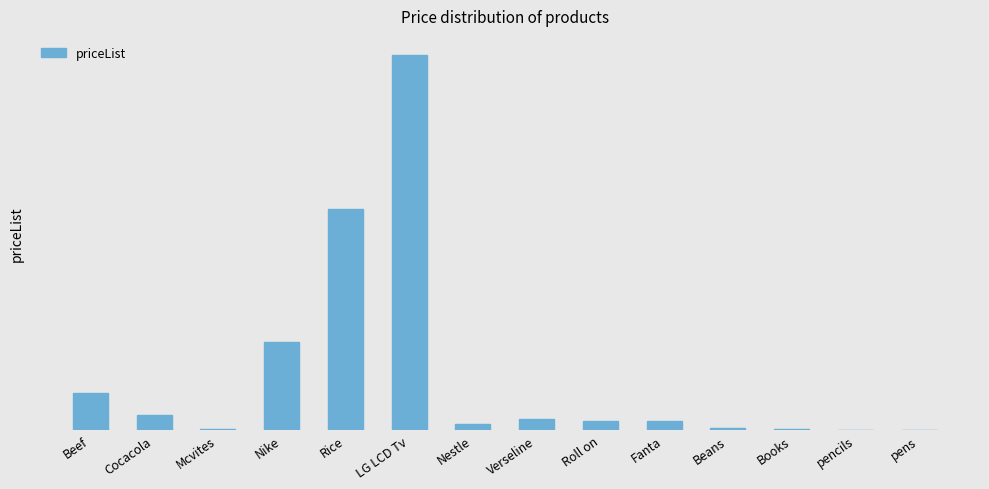

What position from the left is LG LCD Tv?

6